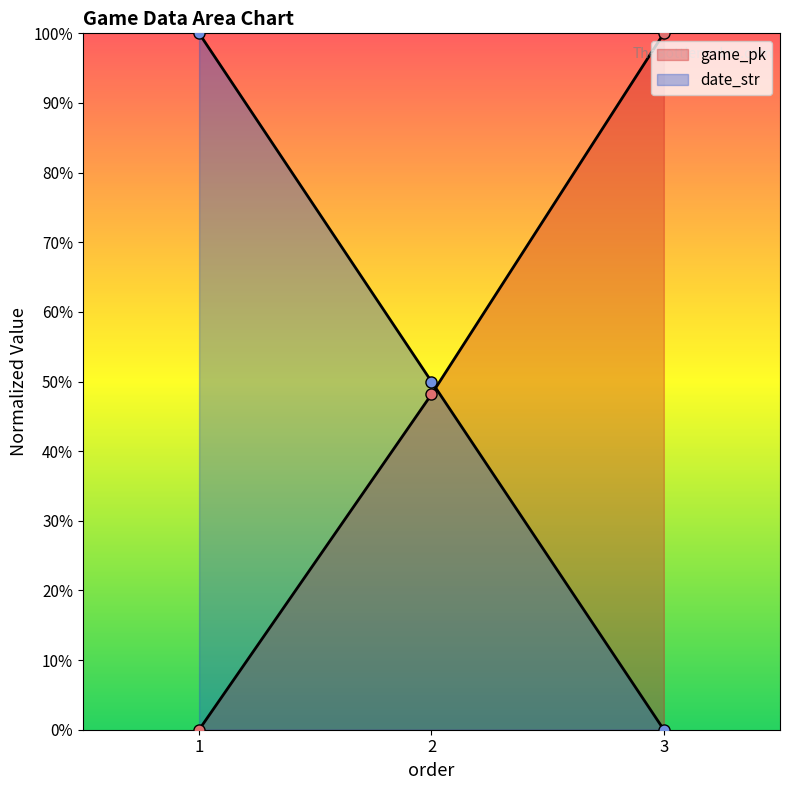

Is it true that game_pk equals 100.0 at 3?

True